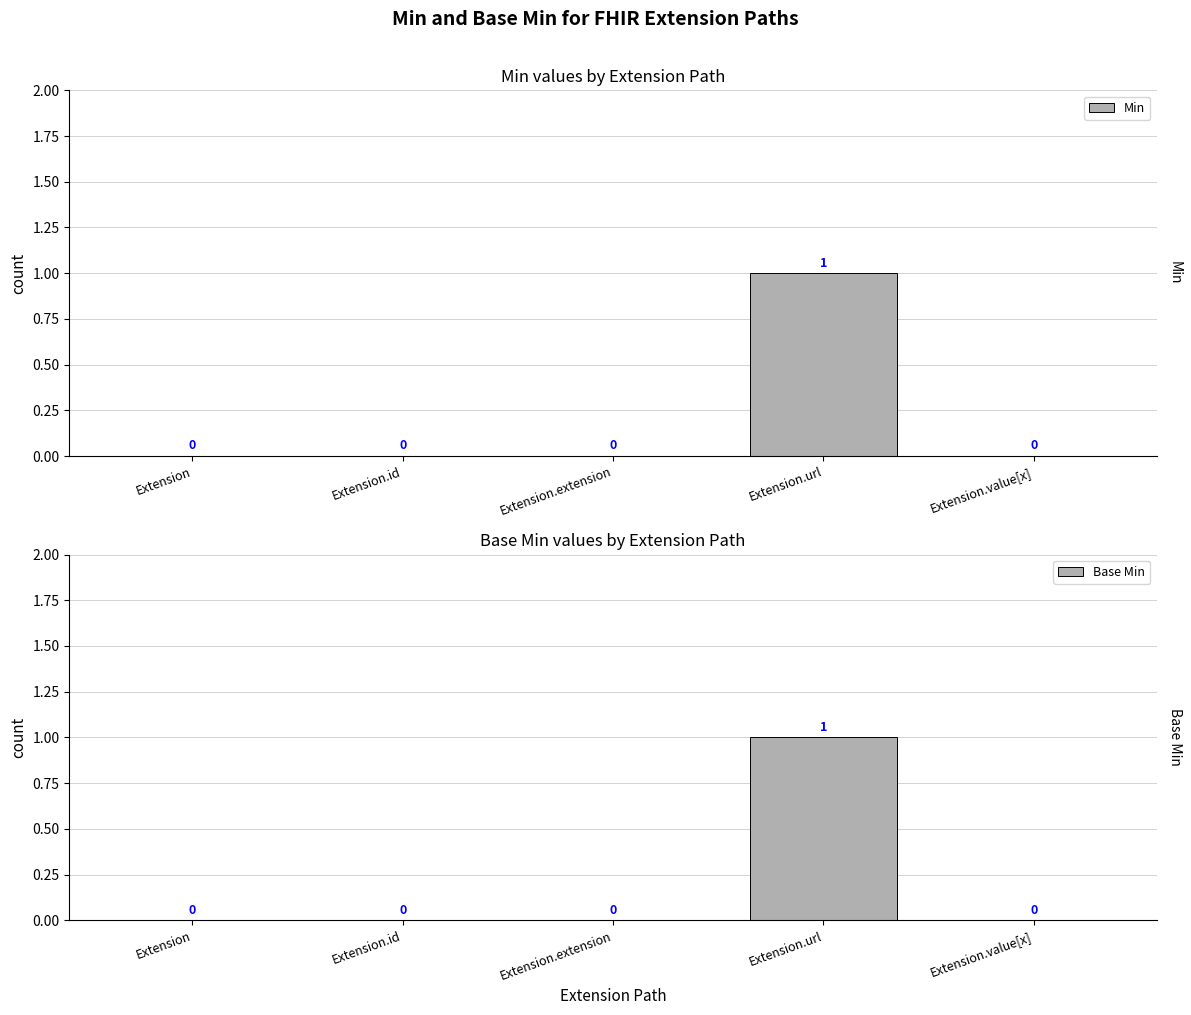

What is the label of the 1st bar from the left?

Extension